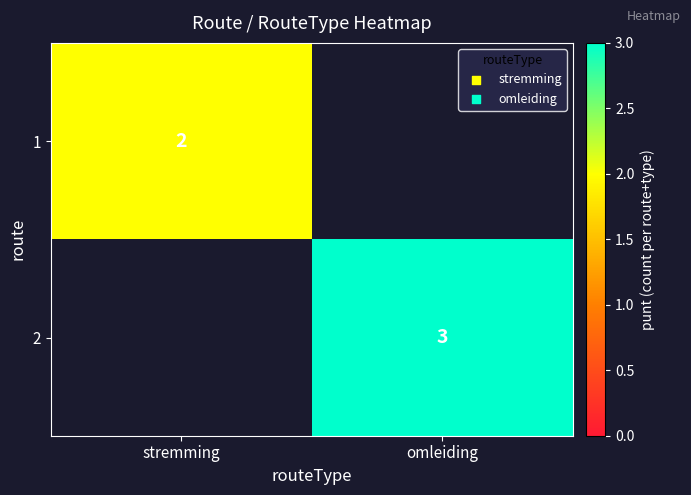

True or false: 2 has a value of 5 at omleiding.

False